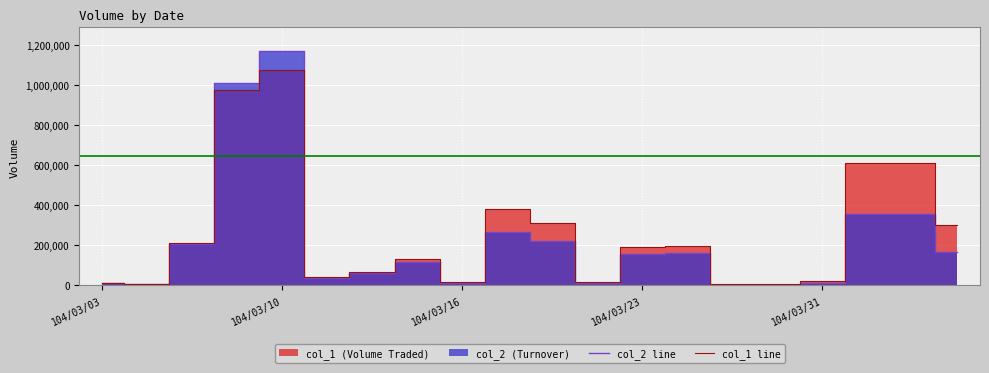

Where is the first local maximum for col_2 line?

104/03/10